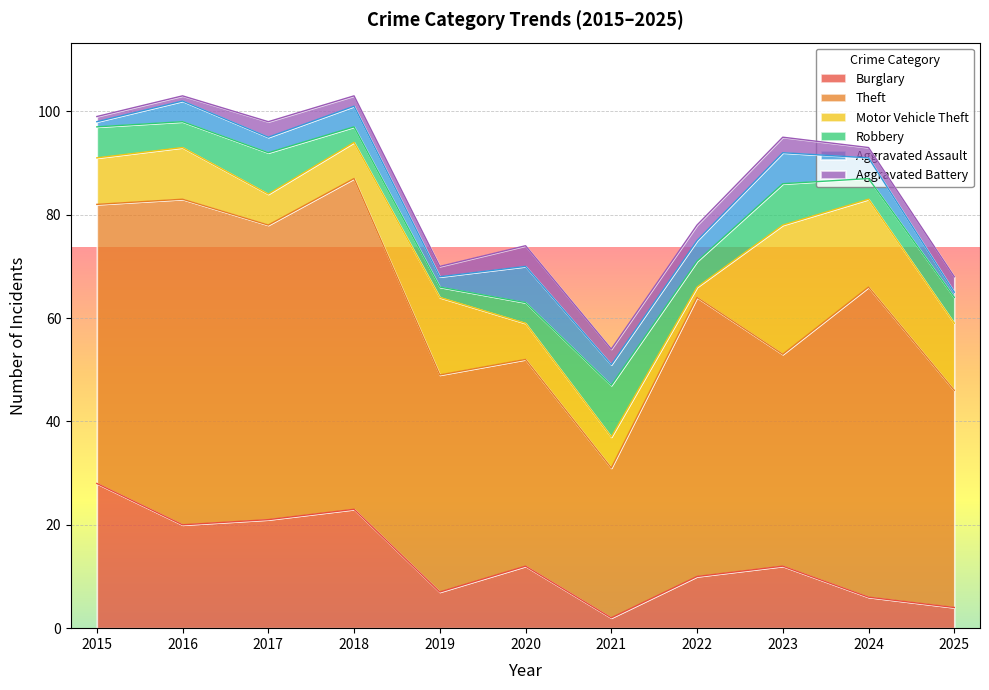

Which series changed the most between 2015 and 2023?

Burglary